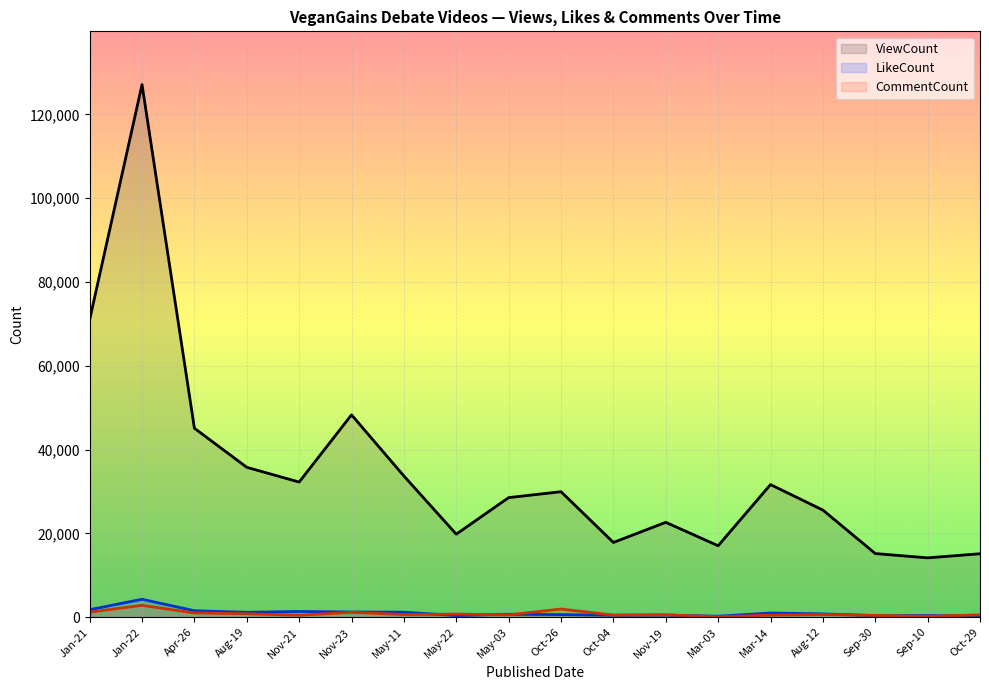

Rank the series at Nov-19 from lowest to highest value.

LikeCount, CommentCount, ViewCount